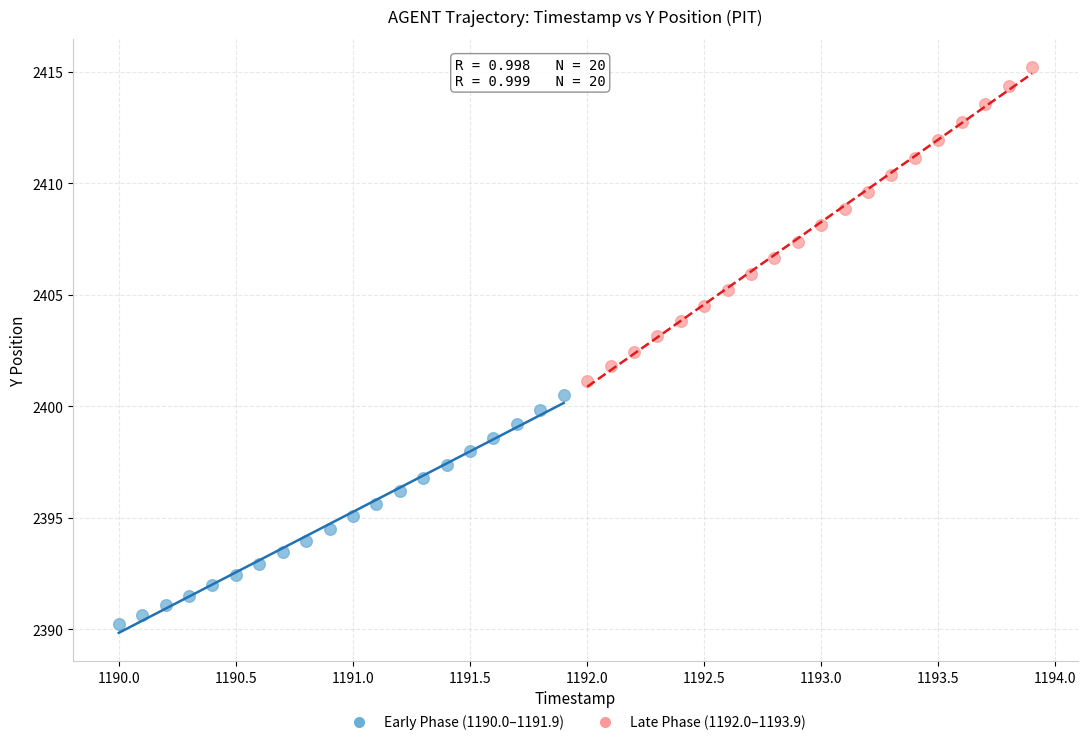

Which series has the widest spread of Y values?

Late Phase (1192.0–1193.9)